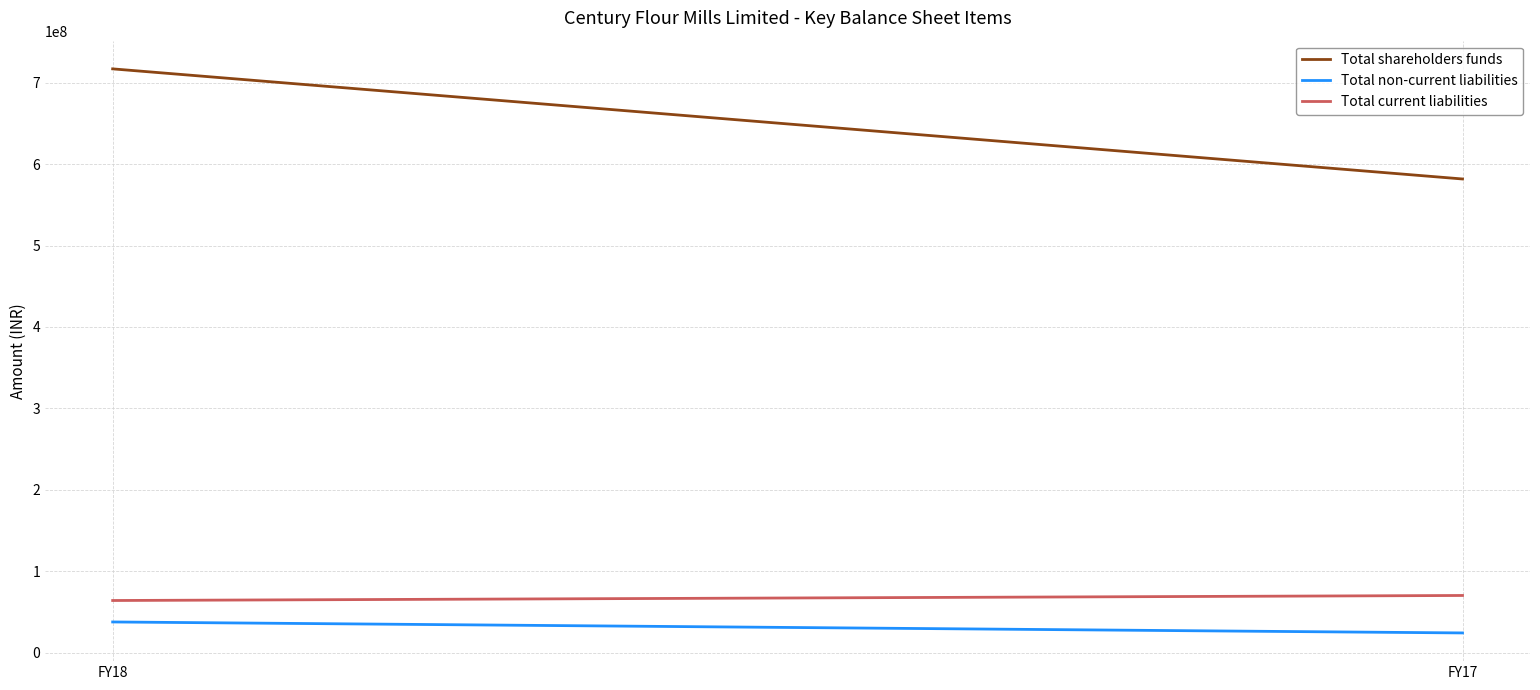

At which label is Total non-current liabilities closest to 30979500?

FY18